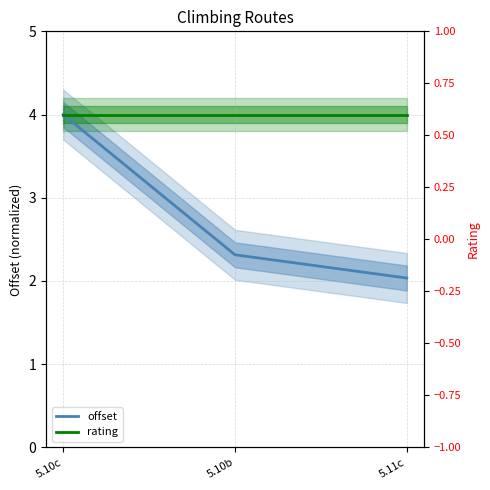

At which category does the chart reach its minimum across all series?

5.11c